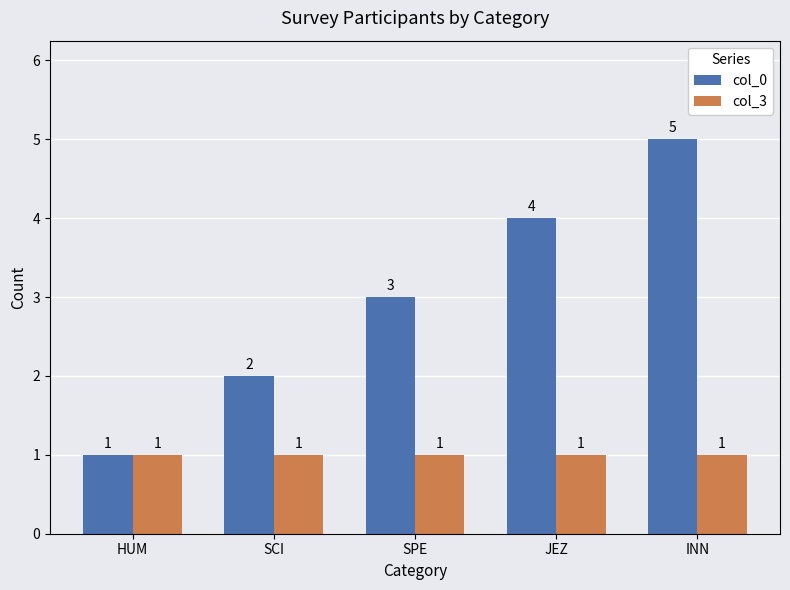

What is the value of the col_3 bar at the 4th from the left?

1